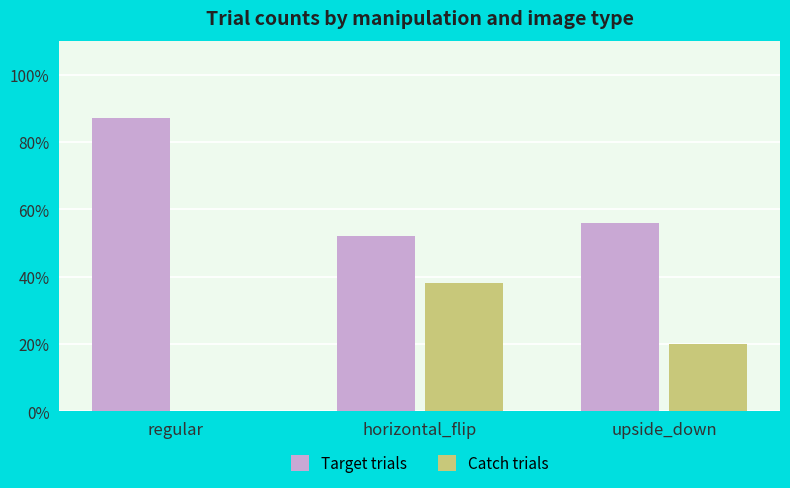

How many Catch trials values are between 0 and 38?

3